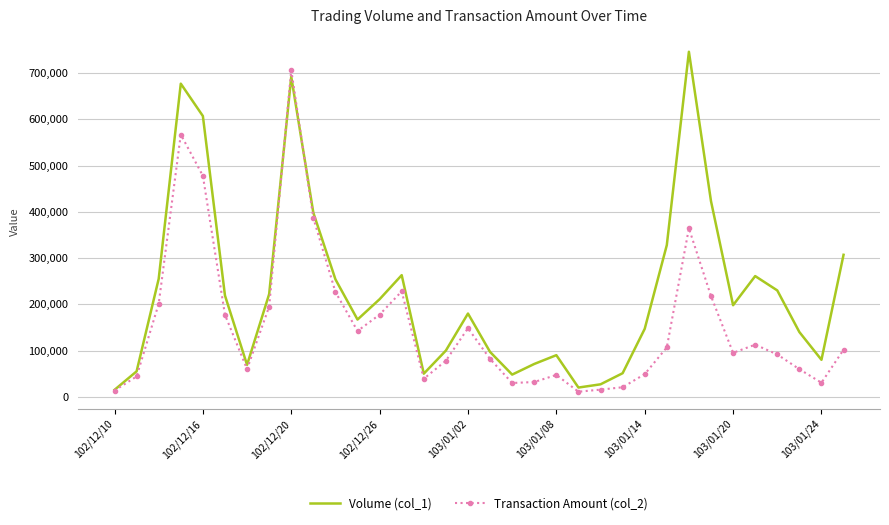

List the series in order of their peak value, highest first.

Volume (col_1), Transaction Amount (col_2)